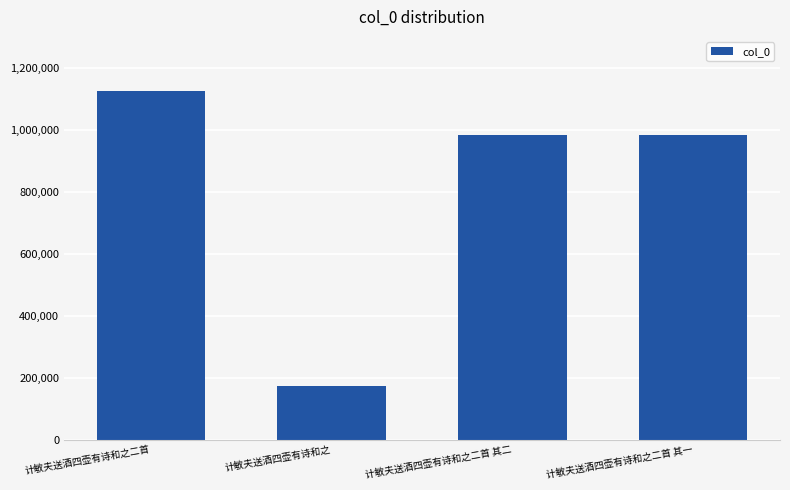

Read the value at 计敏夫送酒四壶有诗和之二首 其二, to the nearest 10.

984570